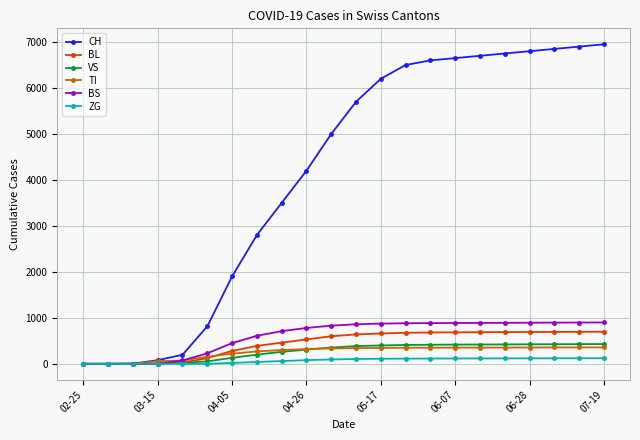

True or false: BS has more than 0 points higher than both neighbors.

True